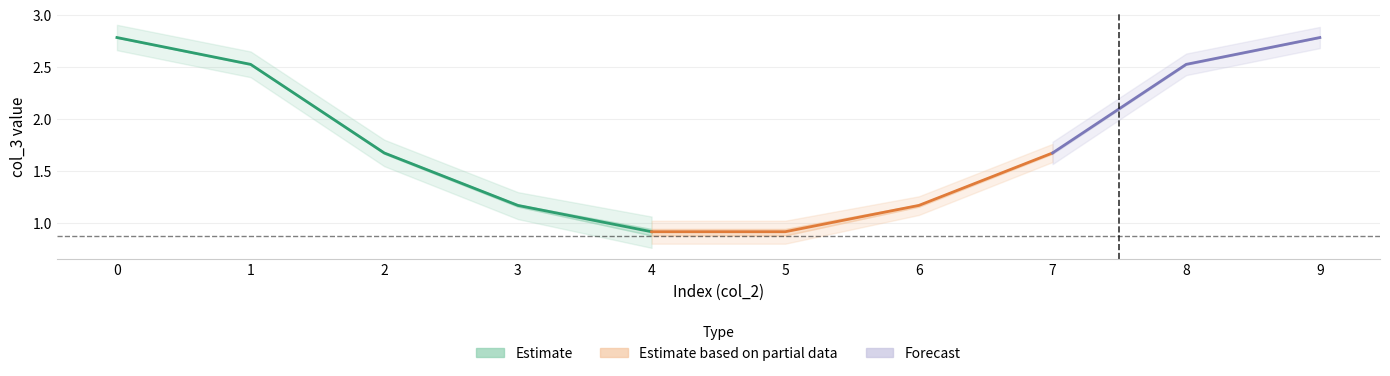

How many lines are shown in the chart?

5